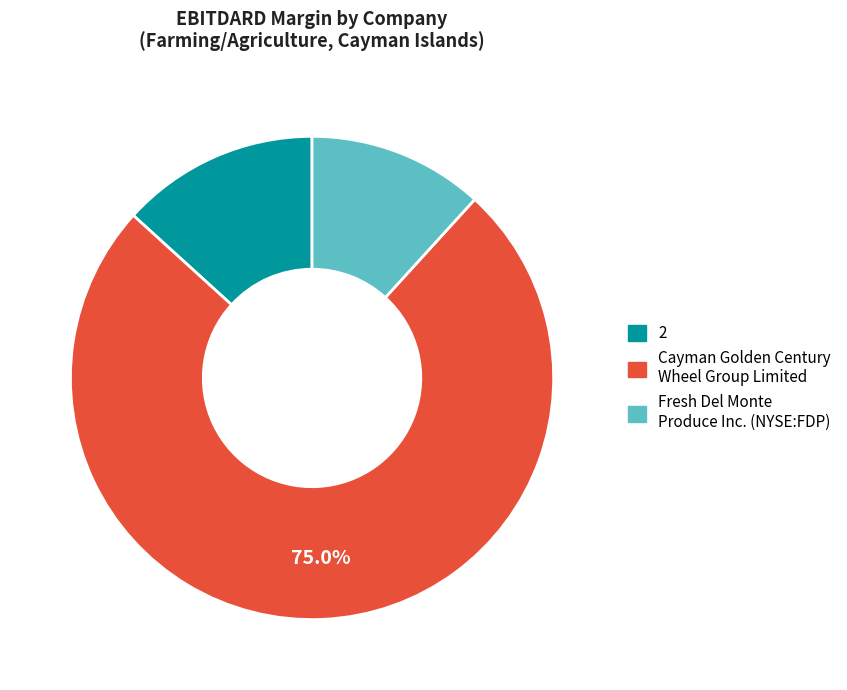

To the nearest percent, what portion does Cayman Golden Century Wheel Group Limited represent?

75%